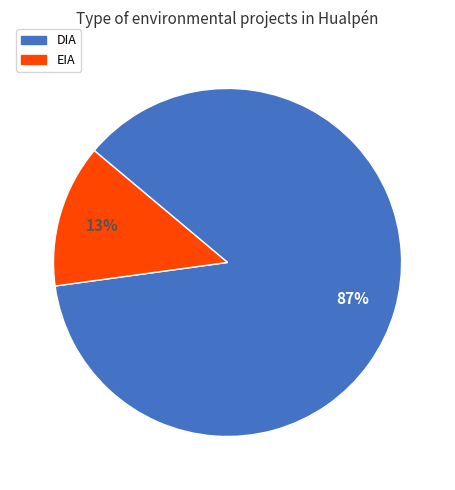

To the nearest percent, what portion does EIA represent?

13%